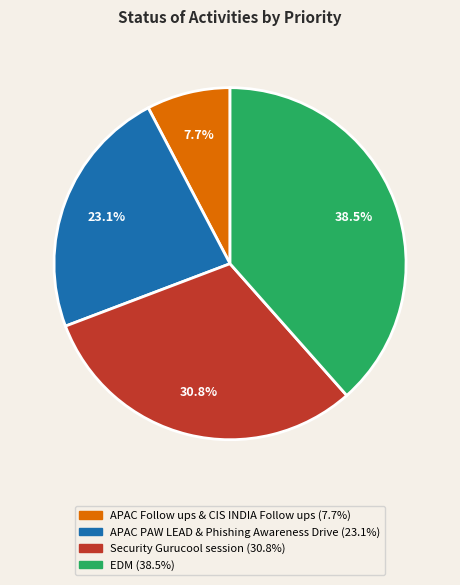

To the nearest percent, what is the average slice percentage?

25%